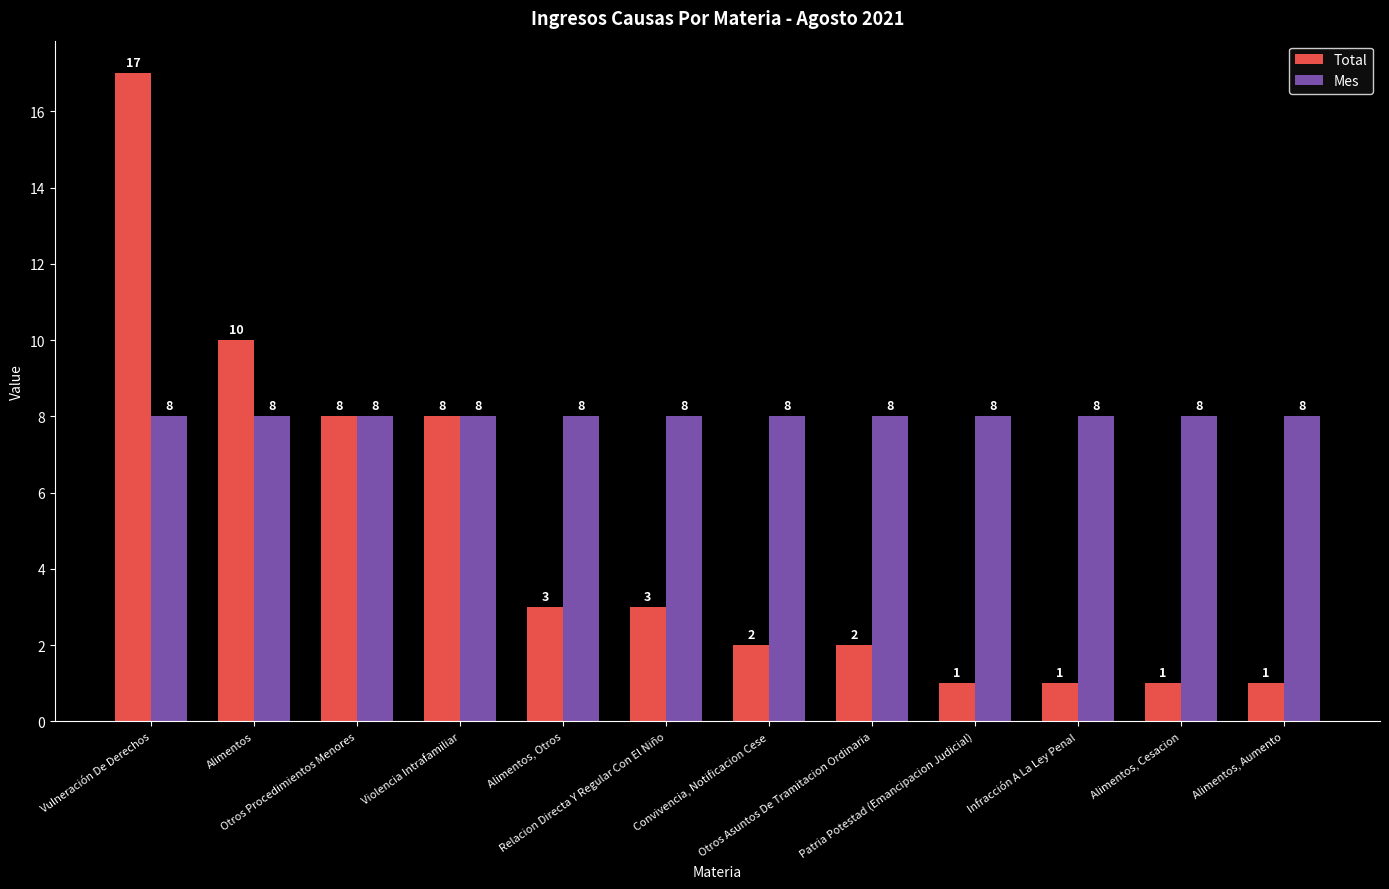

What is the label of the 9th bar from the right?

Violencia Intrafamiliar